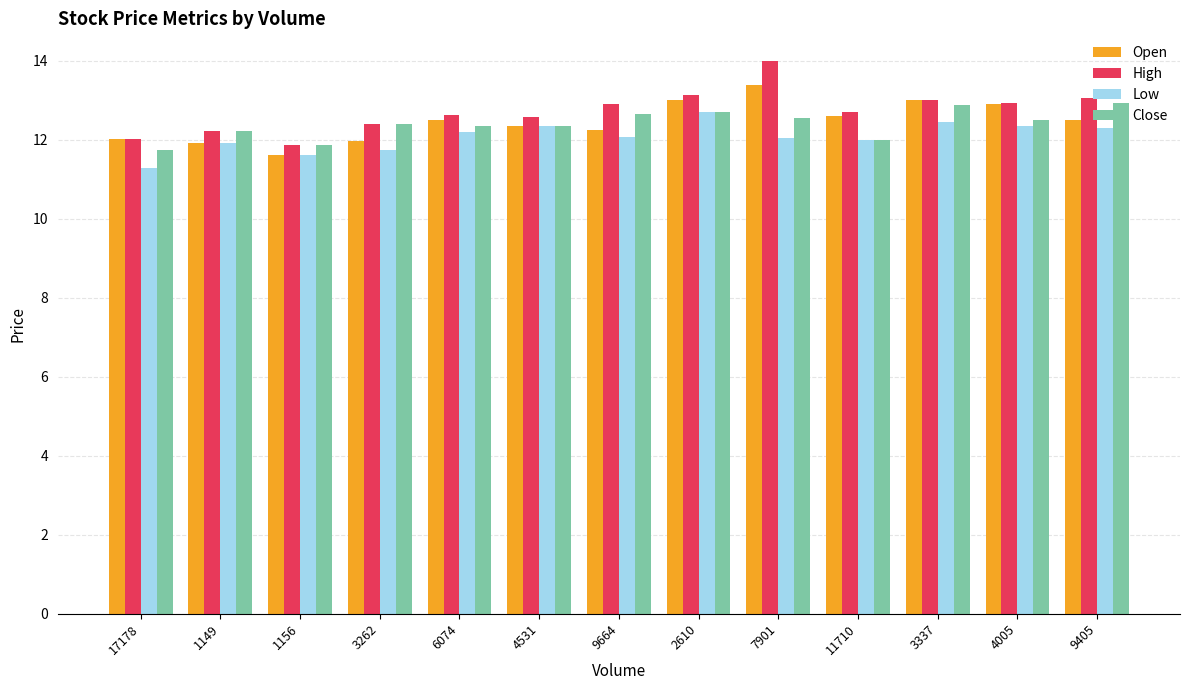

What is the difference between the highest and lowest values at 4005?

0.6